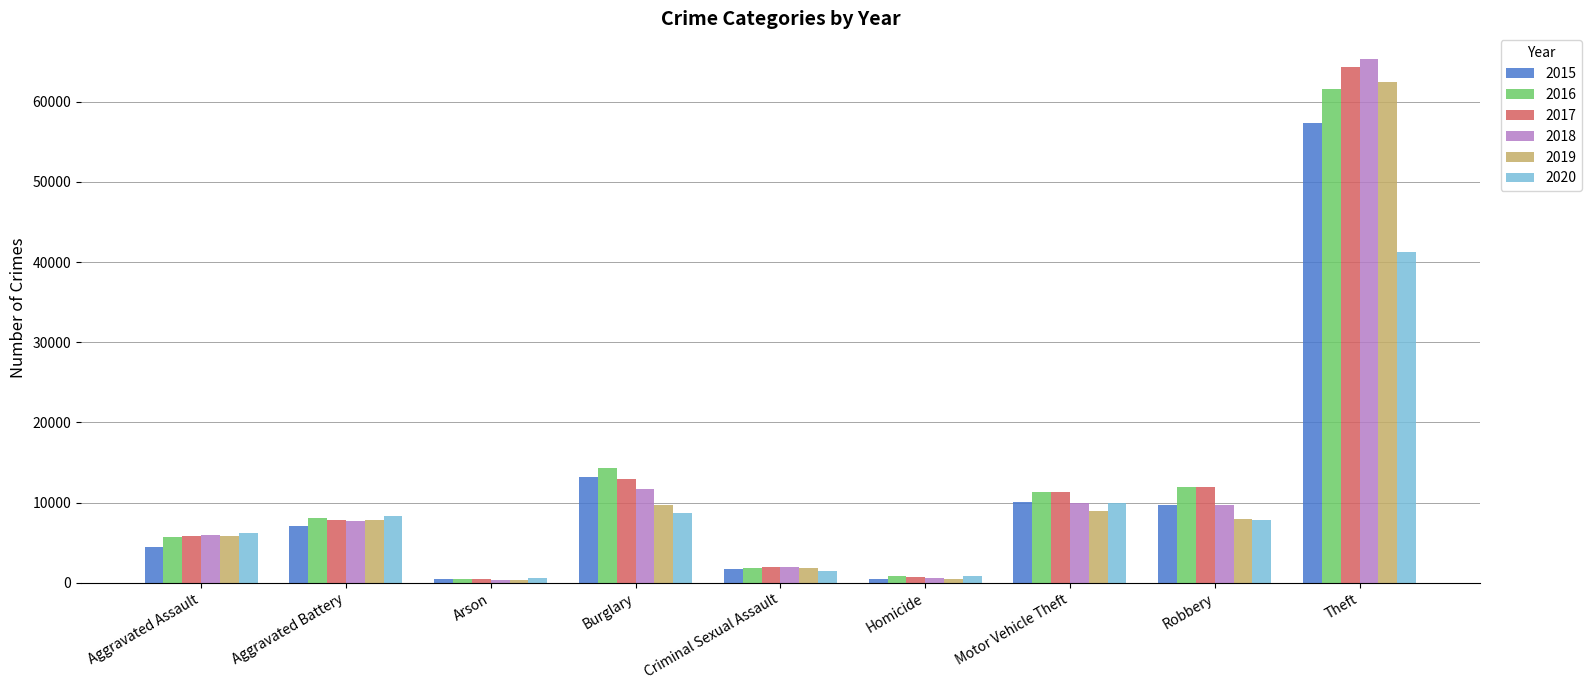

At which category is the sum across all series the highest?

Theft